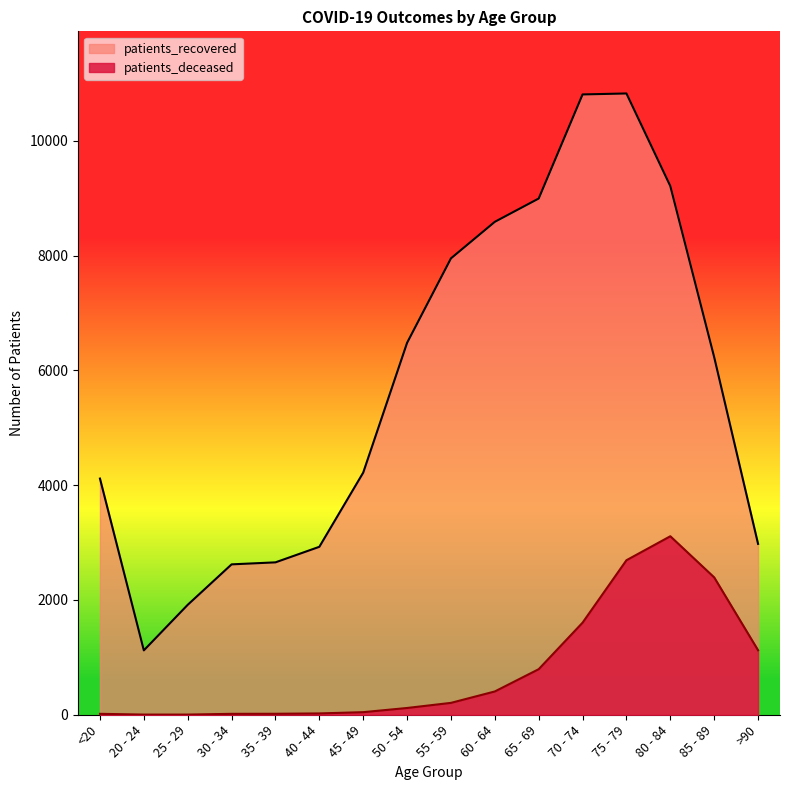

At which category does patients_recovered reach its first local peak?

75 - 79